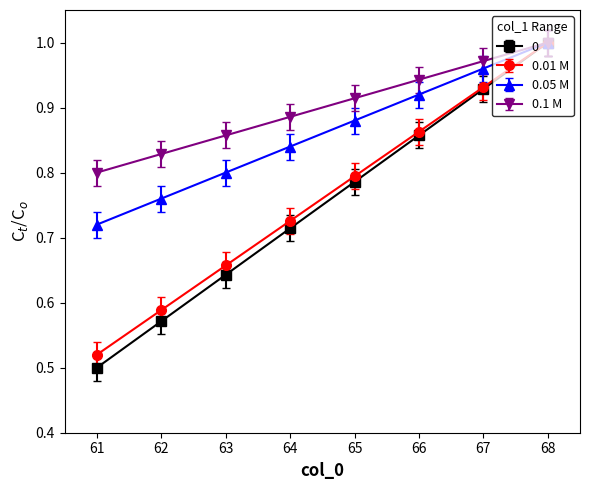

Is it true that 0.01 M equals 0.3 at 64?

False